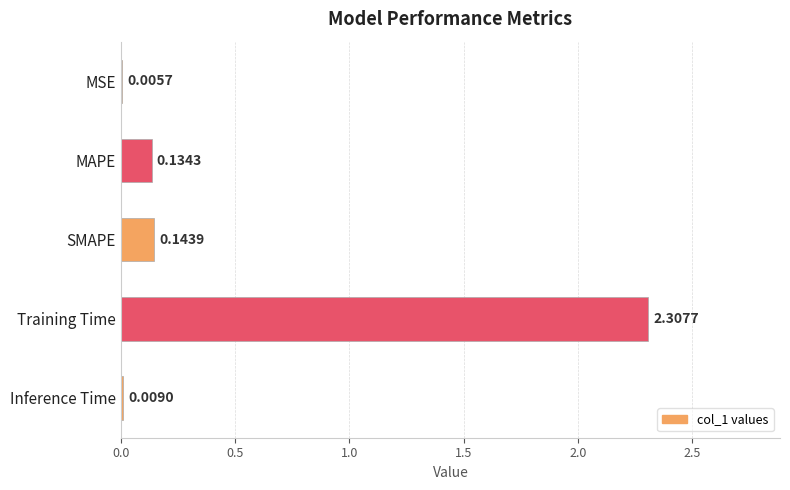

Are the bars horizontal?

Yes